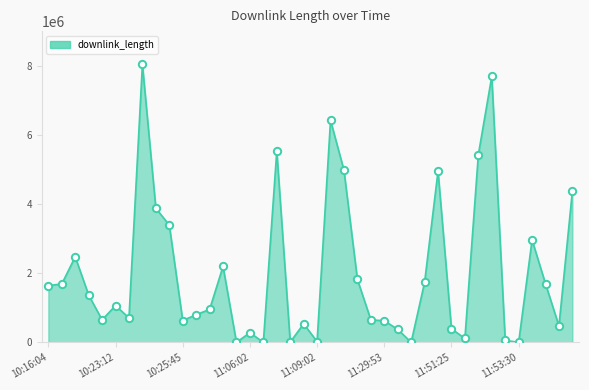

What is the difference between the maximum and minimum values?

8040213